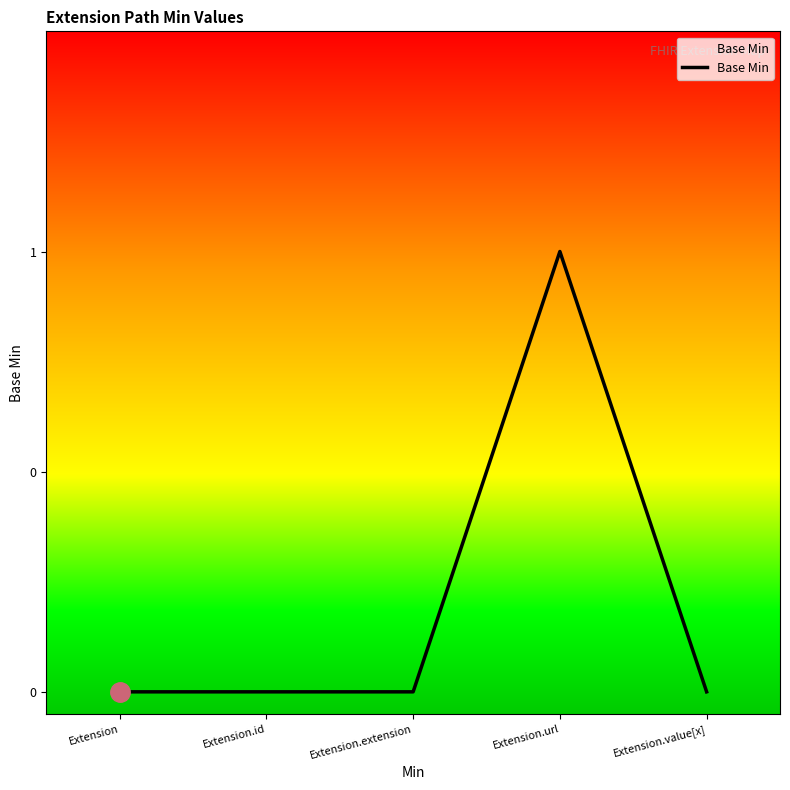

Does the chart display data point markers on the line(s)?

No